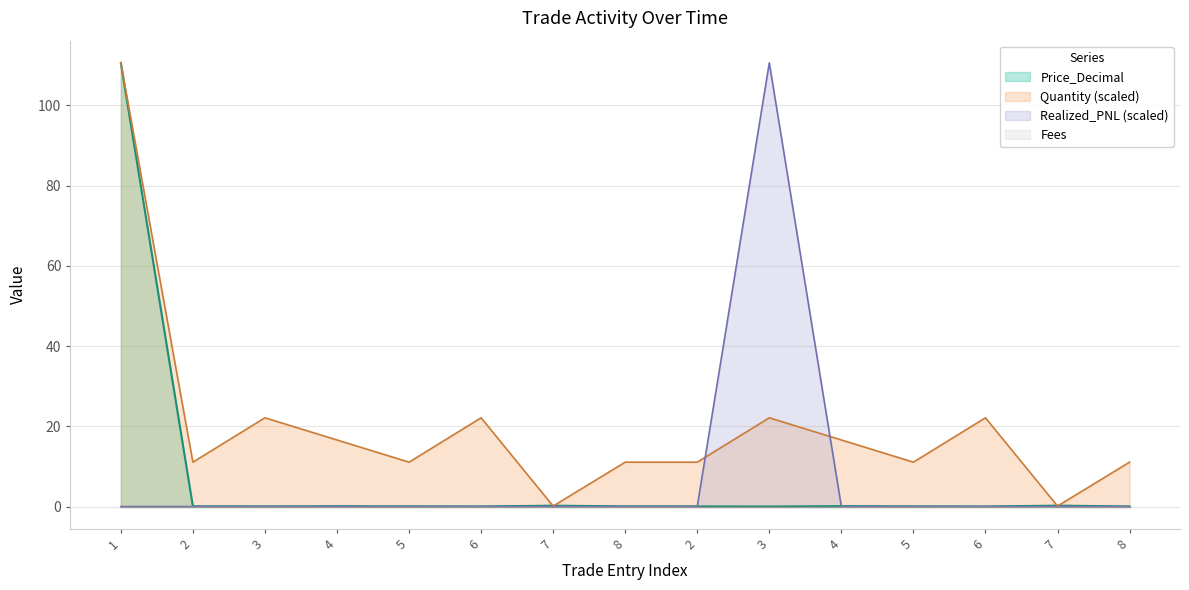

What is the difference between the maximum and minimum values in the Price_Decimal series?

110.6